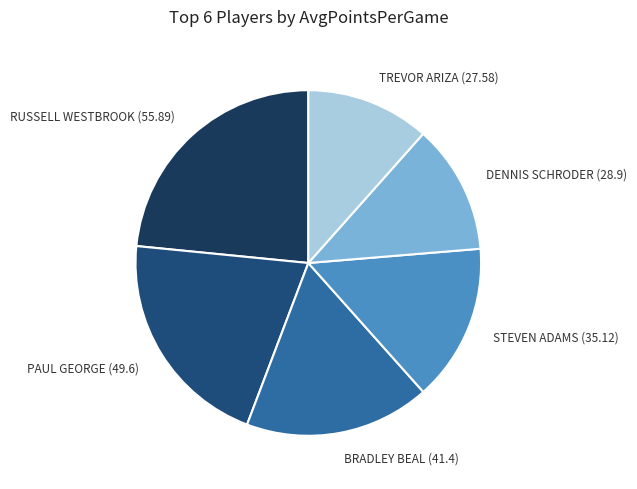

Which slice is the smallest?

TREVOR ARIZA (27.58)